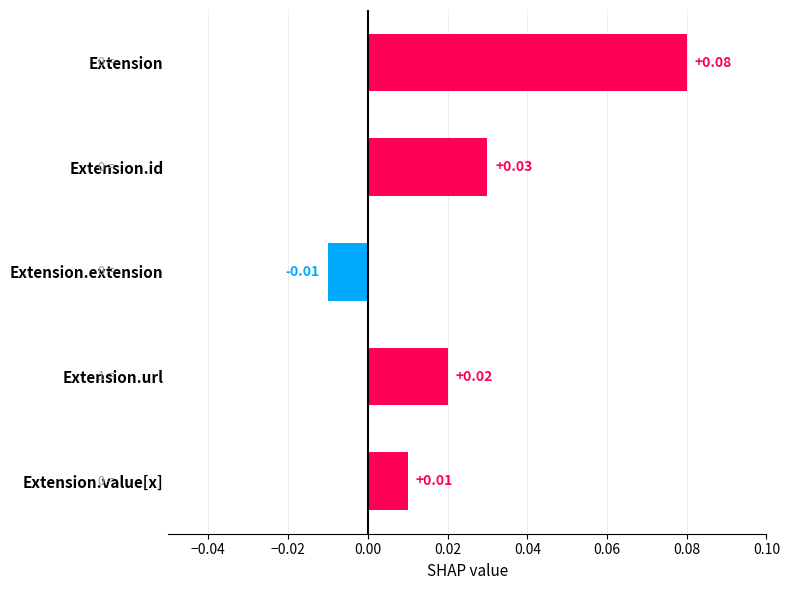

List the labels in order of value, smallest first.

Extension.extension, Extension.value[x], Extension.url, Extension.id, Extension